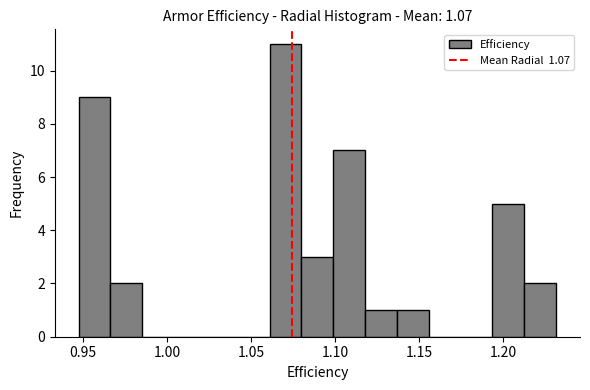

Read against the x-axis, roughly where is the centre of the tallest bar?

1.070